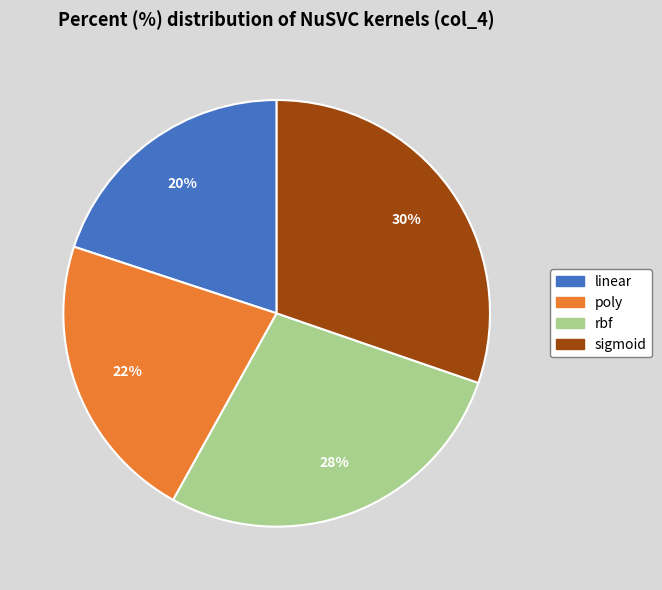

Which category has the smallest portion of the pie?

linear